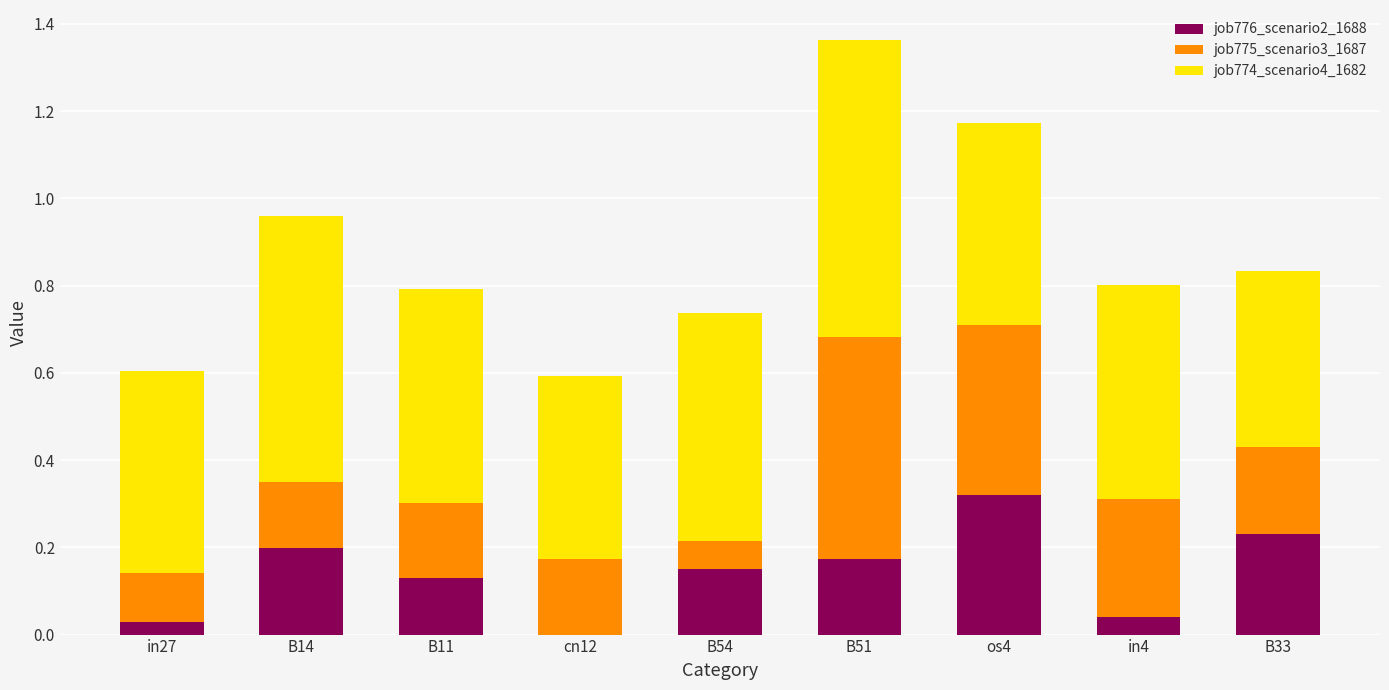

At which label does job776_scenario2_1688 reach its peak?

os4